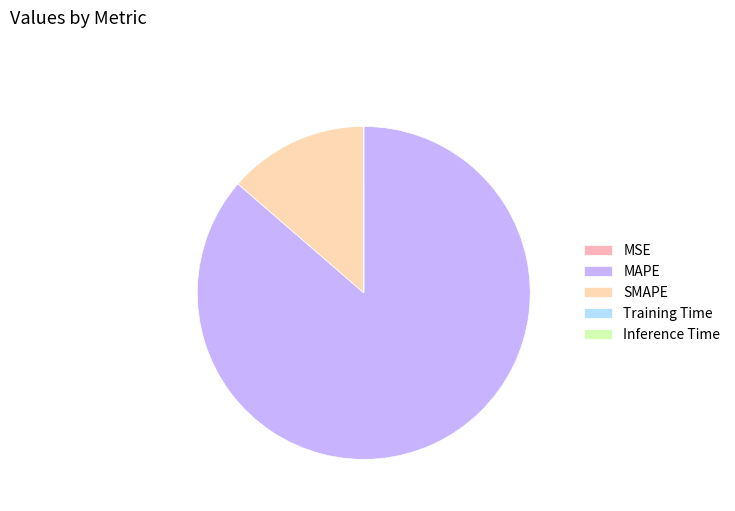

Is Inference Time the majority of the pie?

No